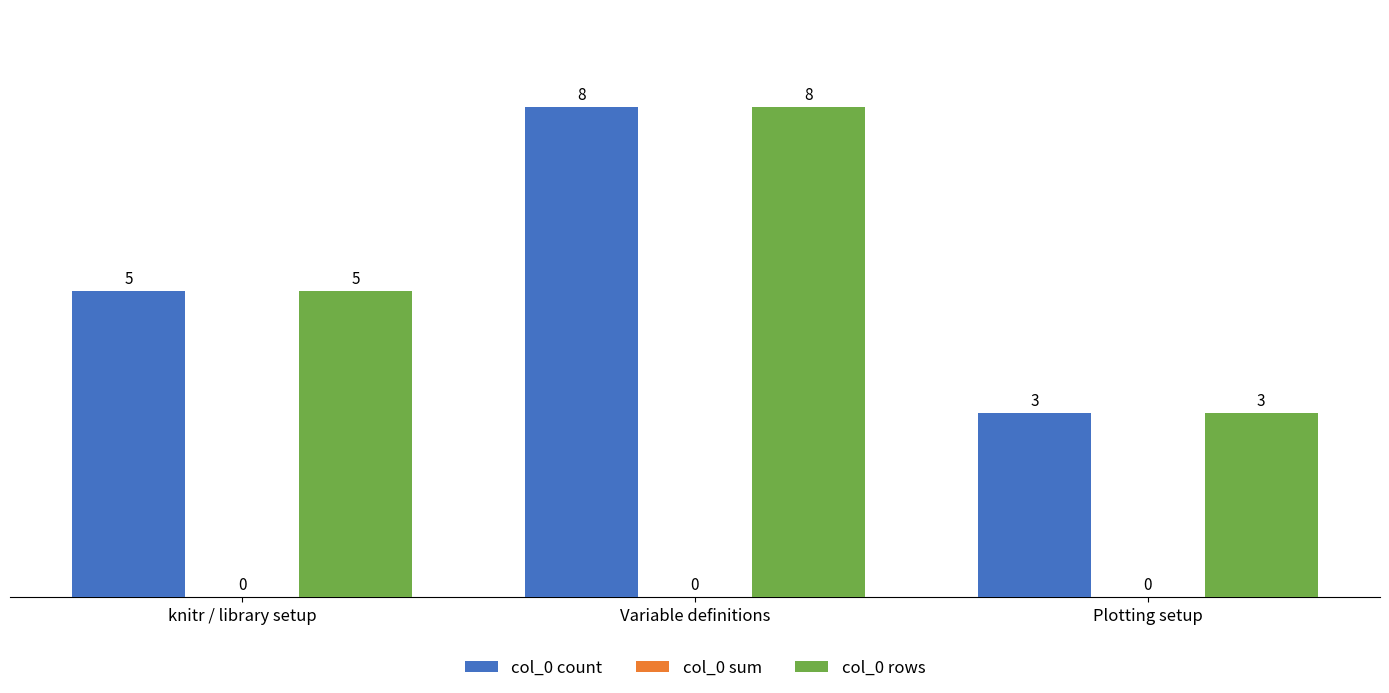

List the labels in order of col_0 rows value, largest first.

Variable definitions, knitr / library setup, Plotting setup